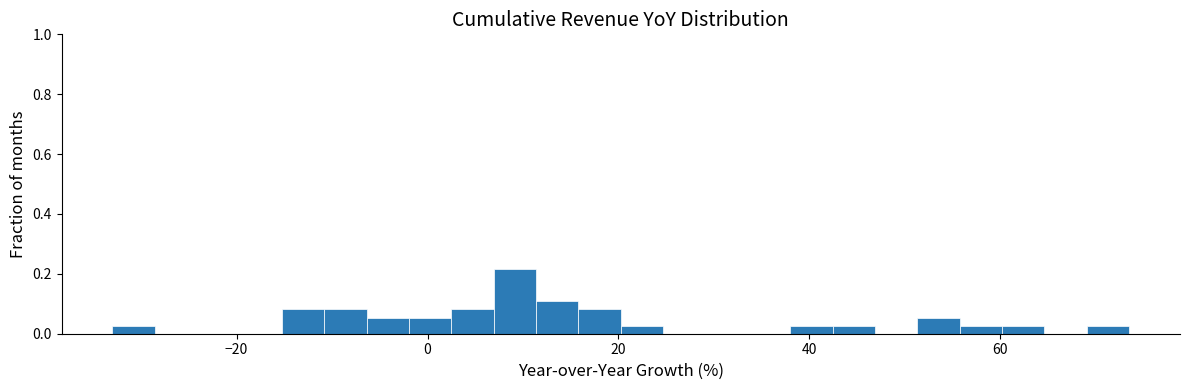

Around what value on the x-axis is the tallest bar? Give the approximate position of its centre, as read against the axis.

10